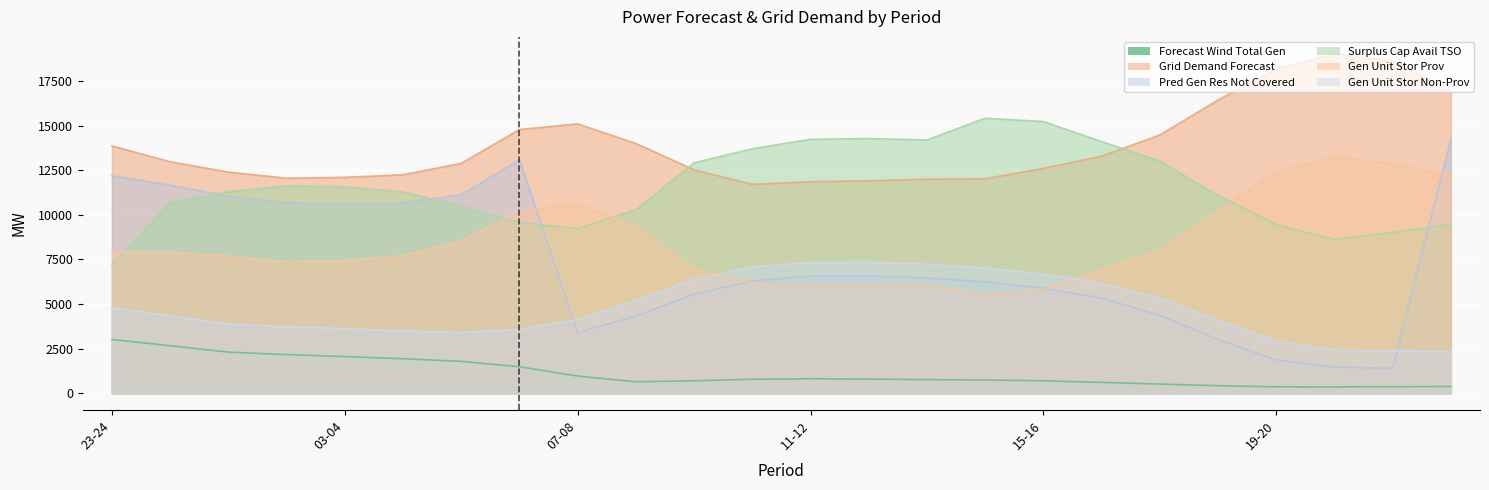

Which series has the largest range (max minus min)?

pred_gen_res_not_cov